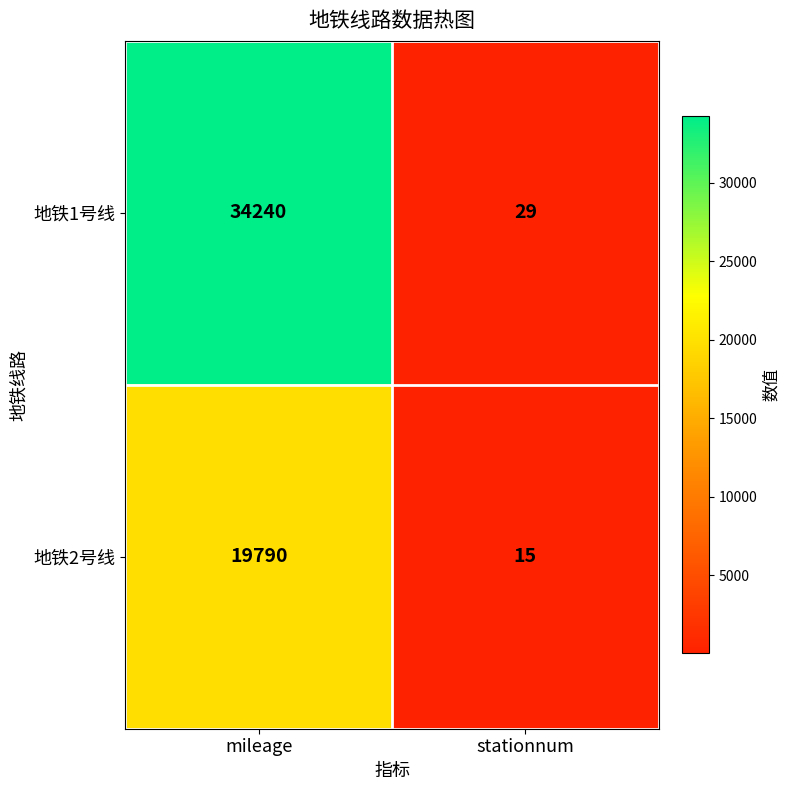

Reading left to right, extract all data points from this chart.

地铁1号线: 34240	29
地铁2号线: 19790	15